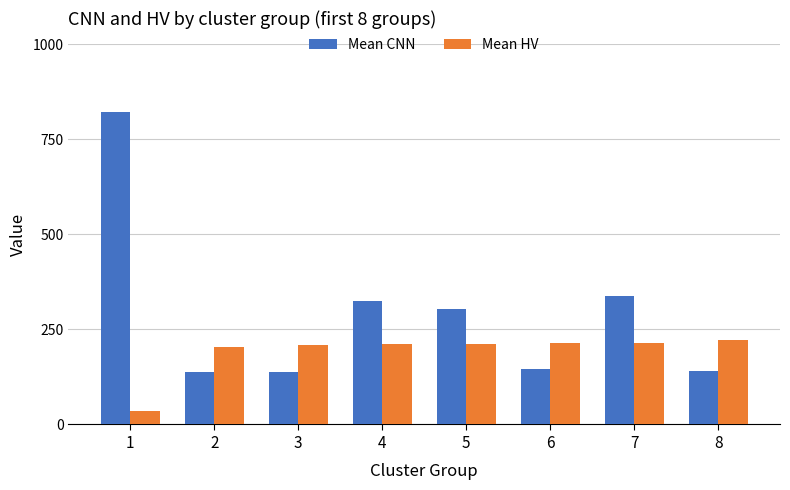

How many bars are there in total?

16